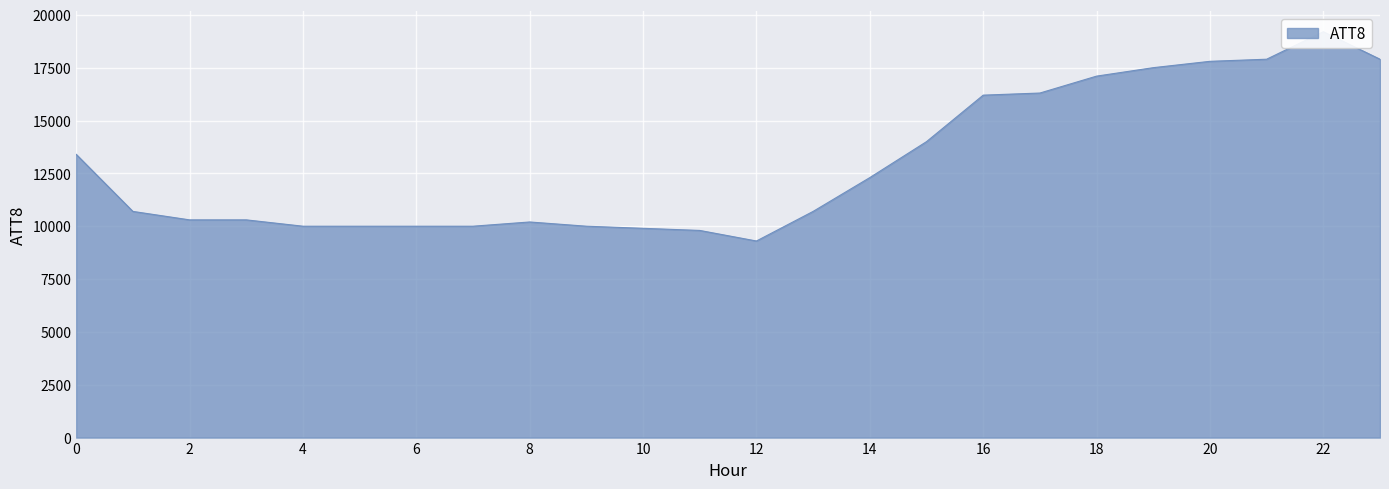

Reading left to right, what are all the values shown in this chart?

13400	10700	10300	10300	10000	10000	10000	10000	10200	10000	9900	9800	9300	10700	12300	14000	16200	16300	17100	17500	17800	17900	19200	17900